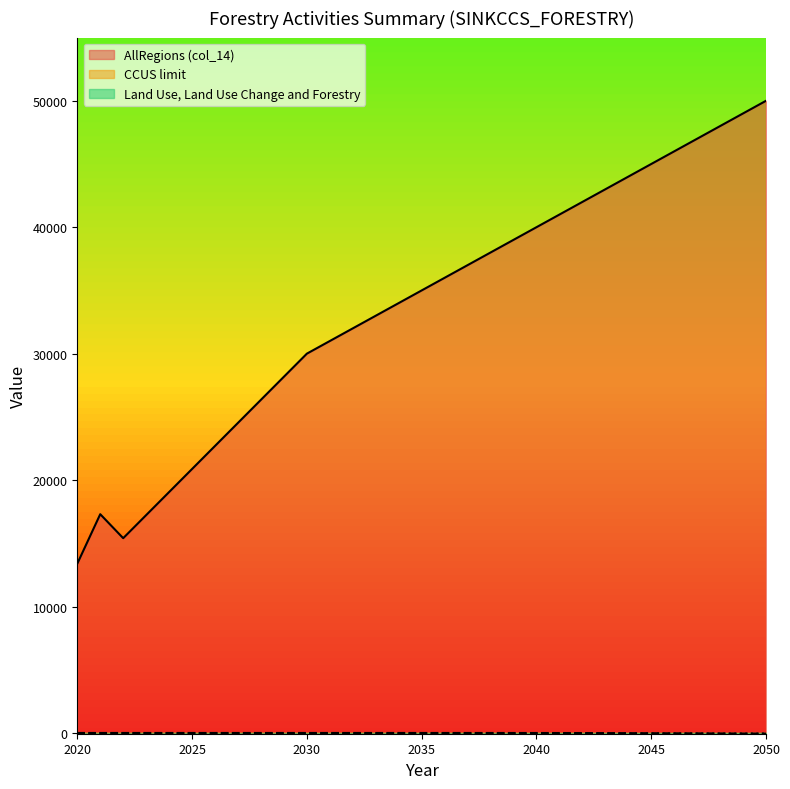

What is the lowest value of the Land Use, Land Use Change and Forestry series?

-50.0